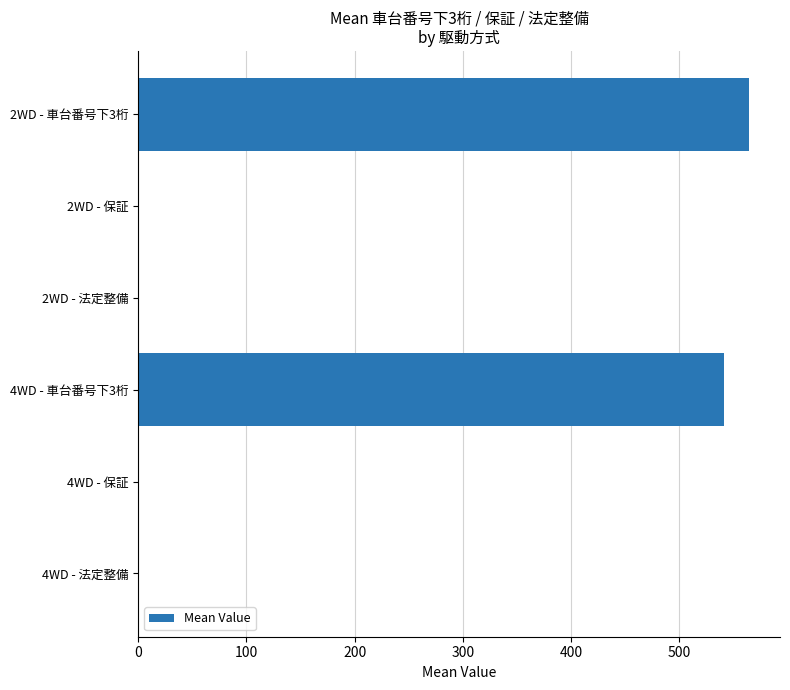

Where is the data nearest to the value 282?

4WD - 車台番号下3桁